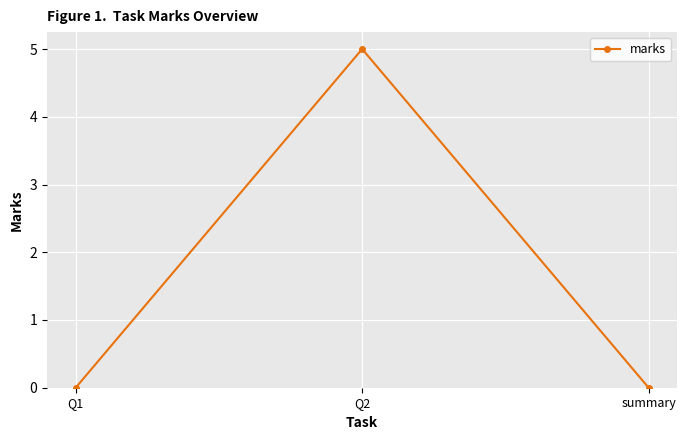

At which category does the chart reach its peak across all series?

Q2